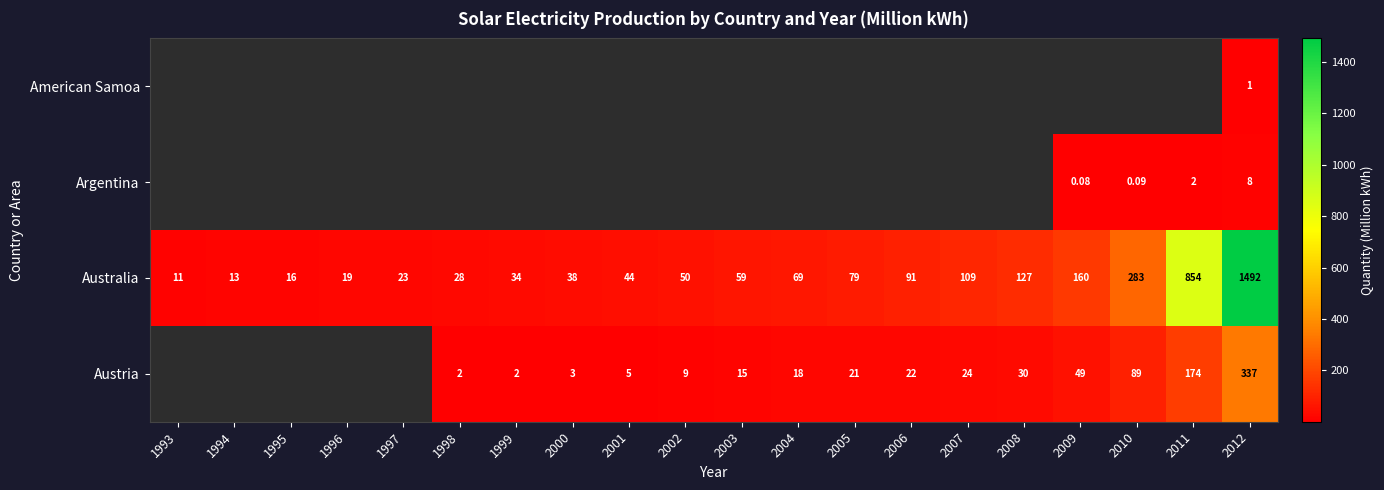

What is the smallest value displayed?

0.1